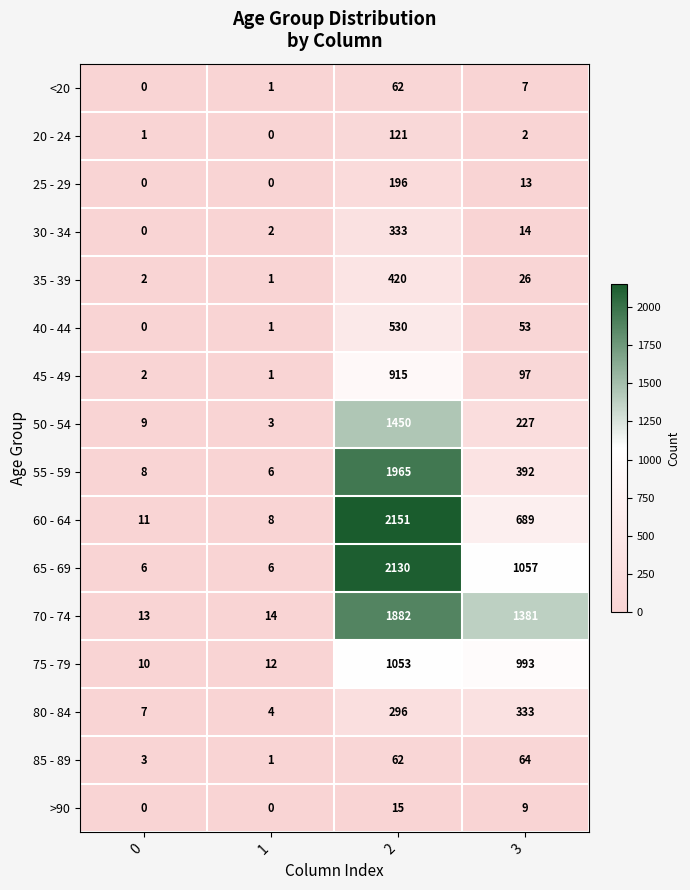

The >90 series shows 7 at 1. True or false?

False